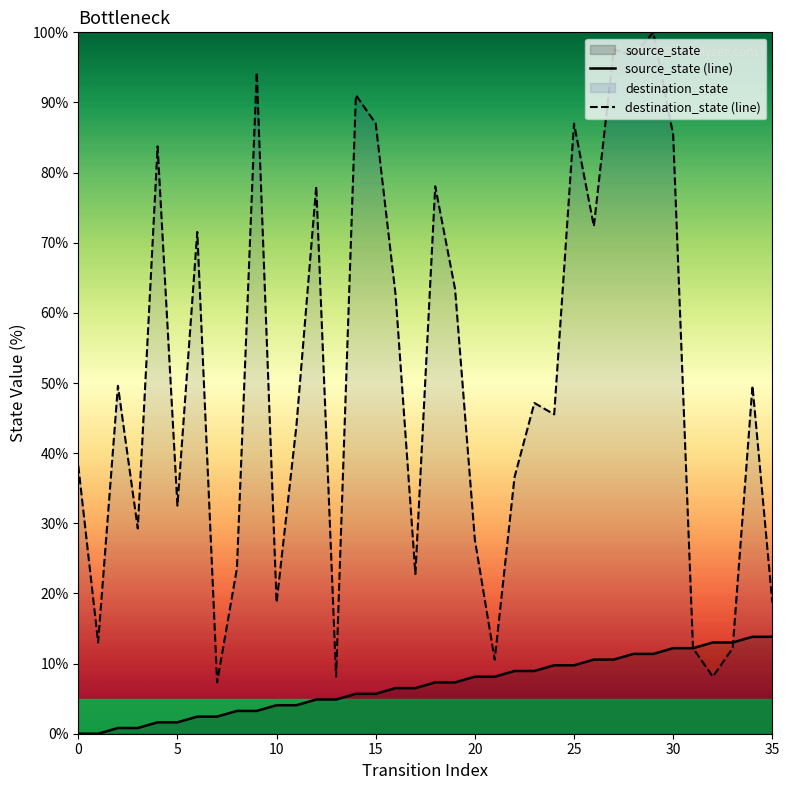

Reading left to right, what are all the values shown in this chart?

source_state (line): 0.0	0.0	0.8	0.8	1.6	1.6	2.4	2.4	3.3	3.3	4.1	4.1	4.9	4.9	5.7	5.7	6.5	6.5	7.3	7.3	8.1	8.1	8.9	8.9	9.8	9.8	10.6	10.6	11.4	11.4	12.2	12.2	13.0	13.0	13.8	13.8
destination_state (line): 38.2	13.0	49.6	29.3	83.7	32.5	71.5	7.3	23.6	94.3	18.7	43.9	78.0	8.1	91.1	87.0	62.6	22.8	78.0	63.4	27.6	10.6	36.6	47.2	45.5	87.0	72.4	97.6	96.7	100.0	85.4	12.2	8.1	12.2	49.6	18.7